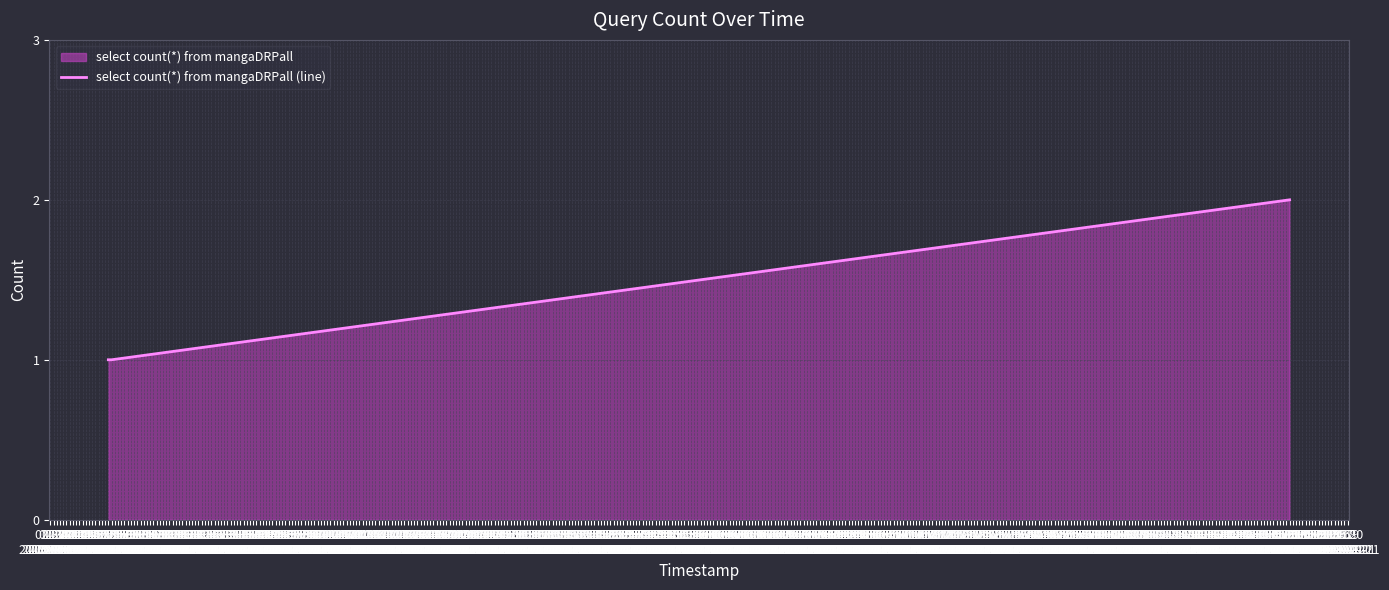

What is the sum of all values?

4